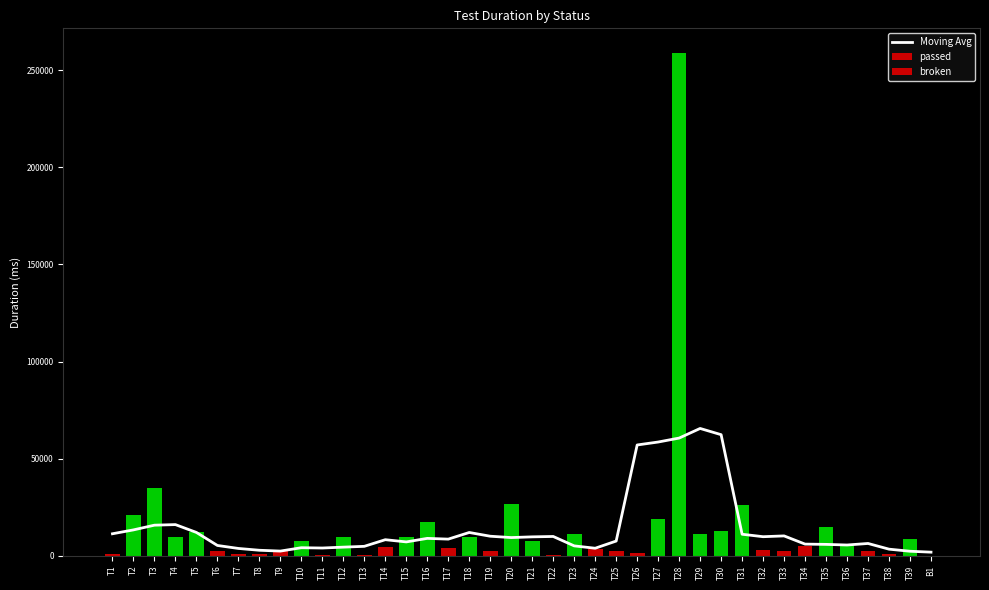

Reading left to right, transcribe all the data shown in this chart.

11393.4	13387.4	15816.8	16110.2	12075.8	5373.8	3838.2	2905.8	2482.0	4212.8	4059.4	4507.8	4926.6	8339.6	7203.2	9019.0	8636.0	12053.6	10128.6	9434.2	9806.2	10003.6	5161.6	3940.6	7645.4	57094.0	58613.0	60646.4	65599.0	62391.8	11149.4	9884.2	10293.0	6071.4	5931.0	5610.4	6400.2	3467.0	2398.0	1923.2